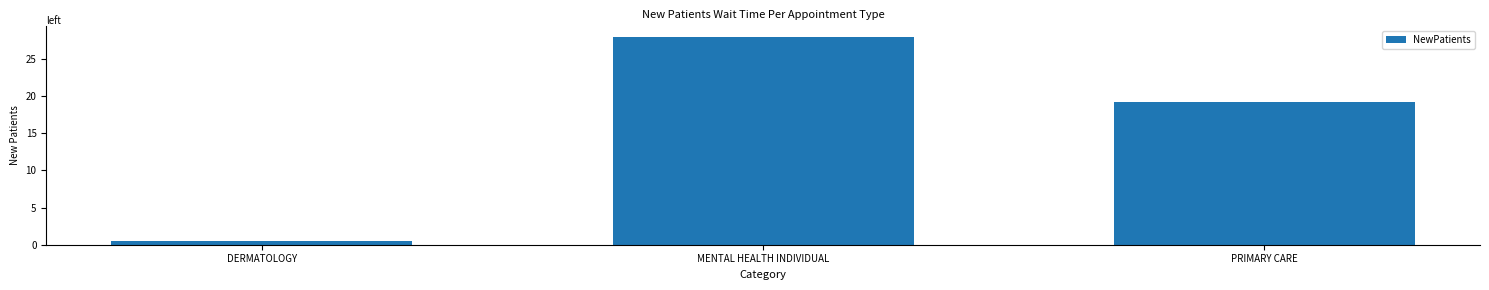

How many bars are there in total?

3